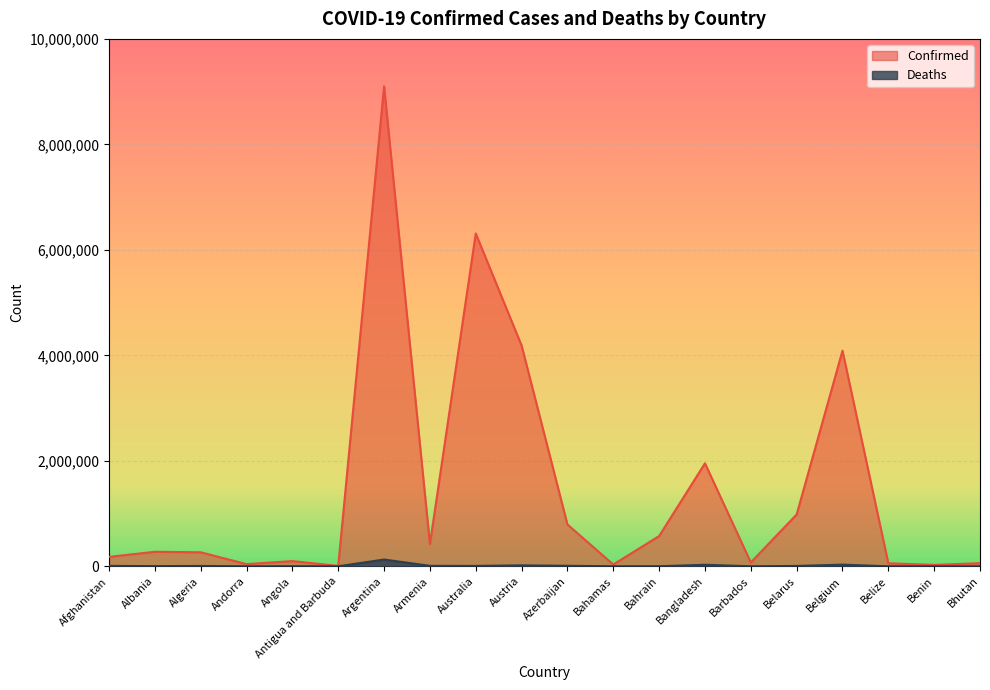

At which category does Confirmed reach its first local valley?

Andorra